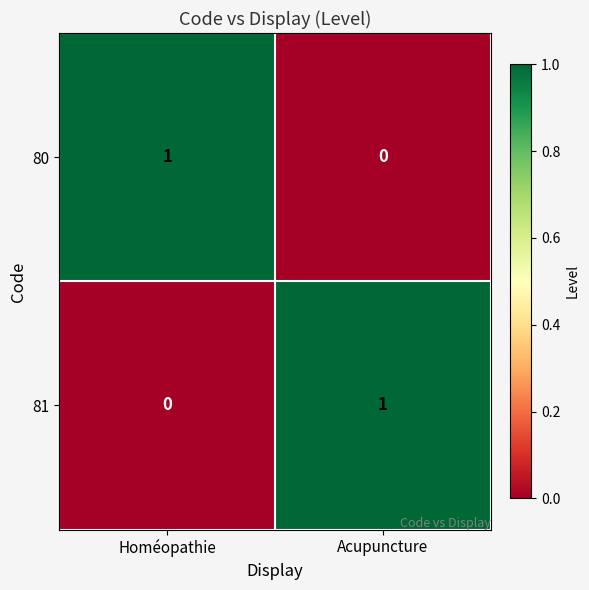

Count the number of categories in the chart.

2